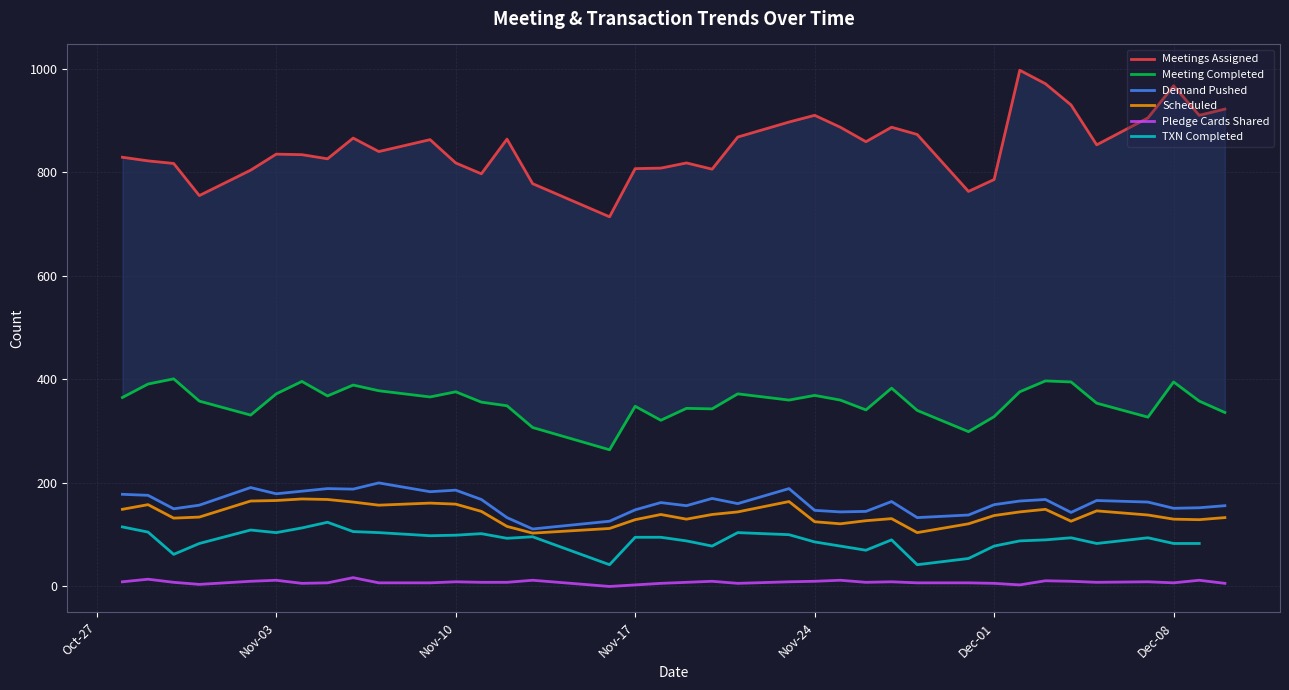

Which series has the largest range (max minus min)?

Meetings Assigned